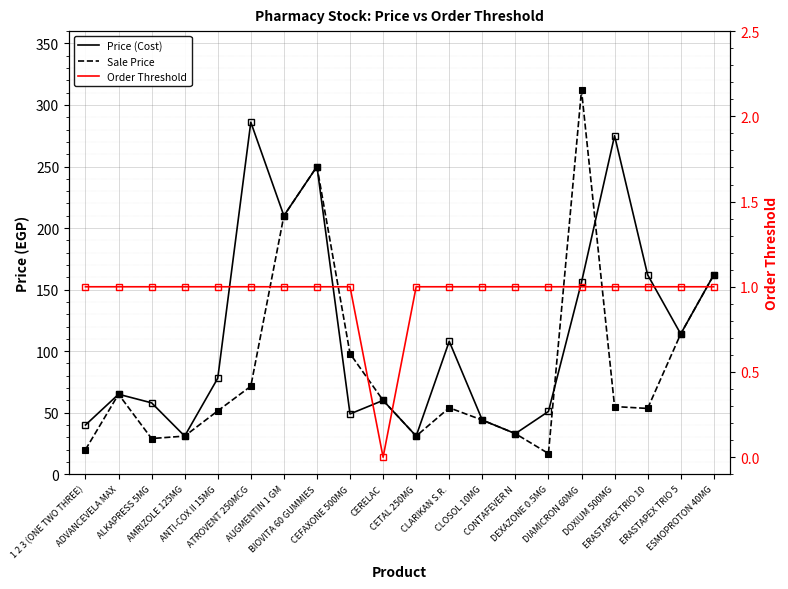

How many values in the Sale Price series are below 55?

10